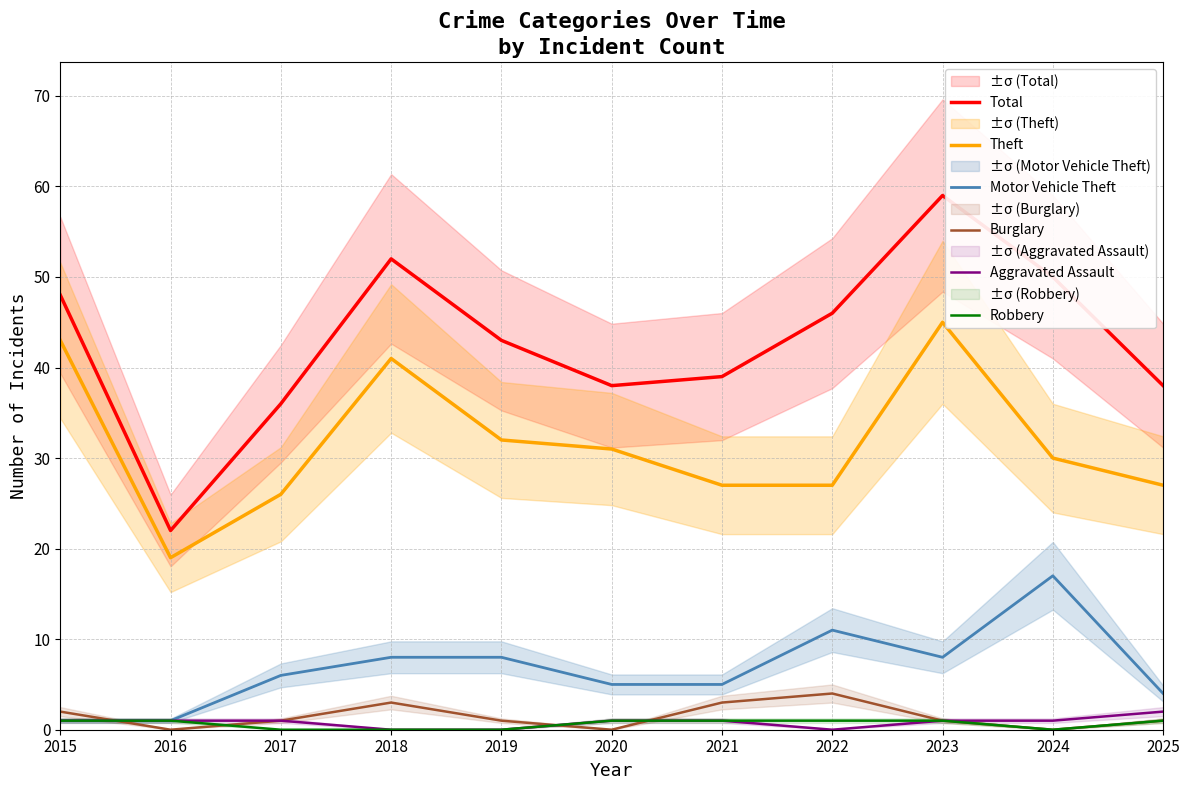

How many values in the Motor Vehicle Theft series are below 6?

5